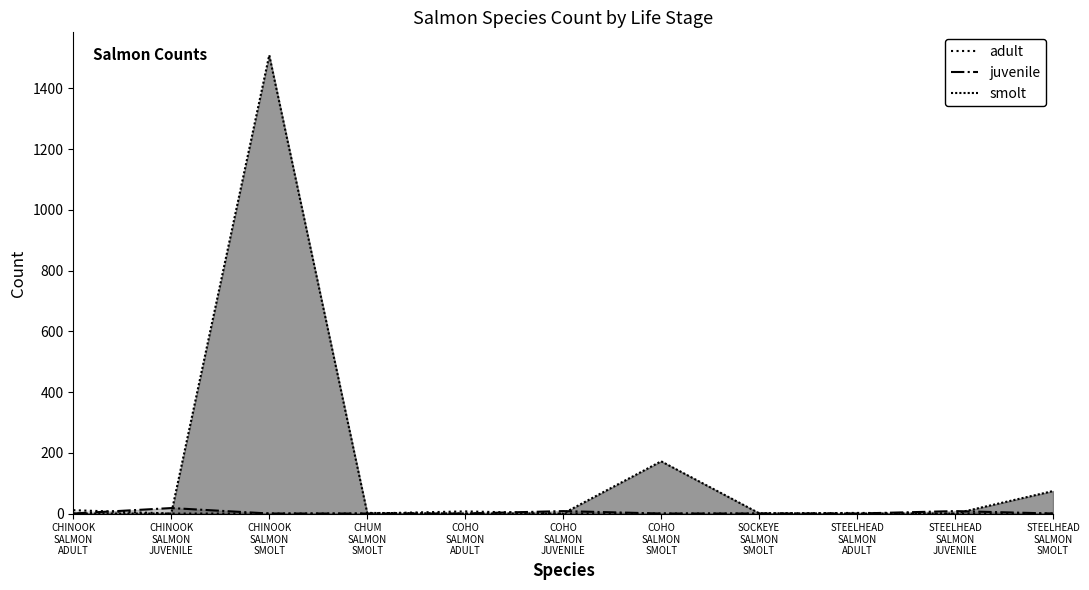

At which category is the sum across all series the highest?

CHINOOK SALMON SMOLT